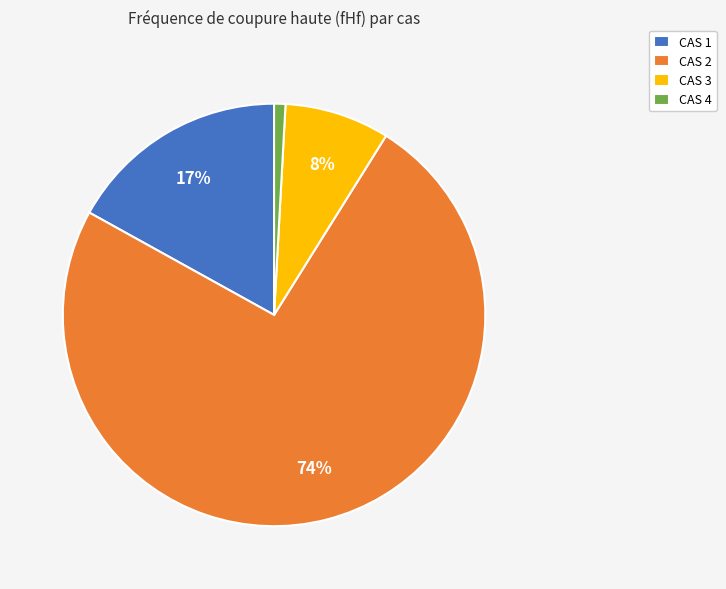

To the nearest percent, what is the average slice percentage?

25%